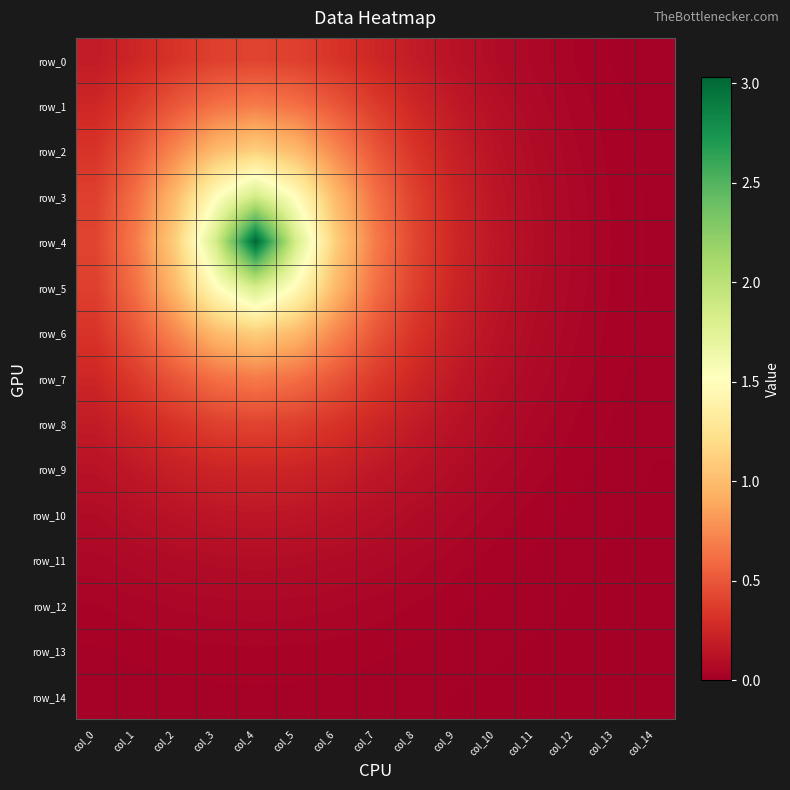

The value of row_14 at col_9 is 0.0. True or false?

False